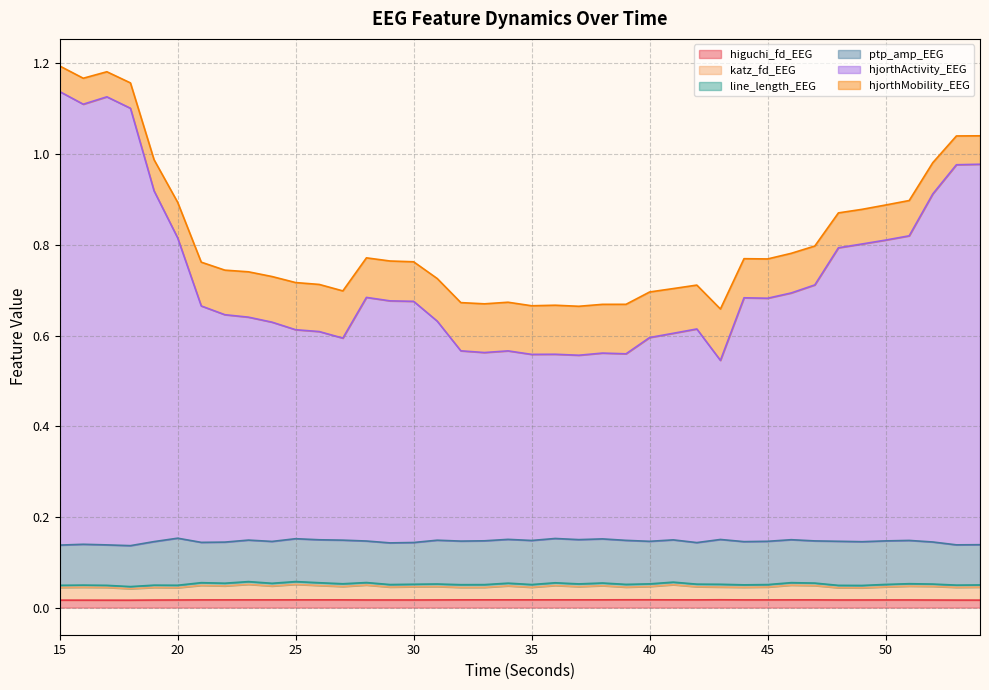

How many categories are shown in the chart?

40